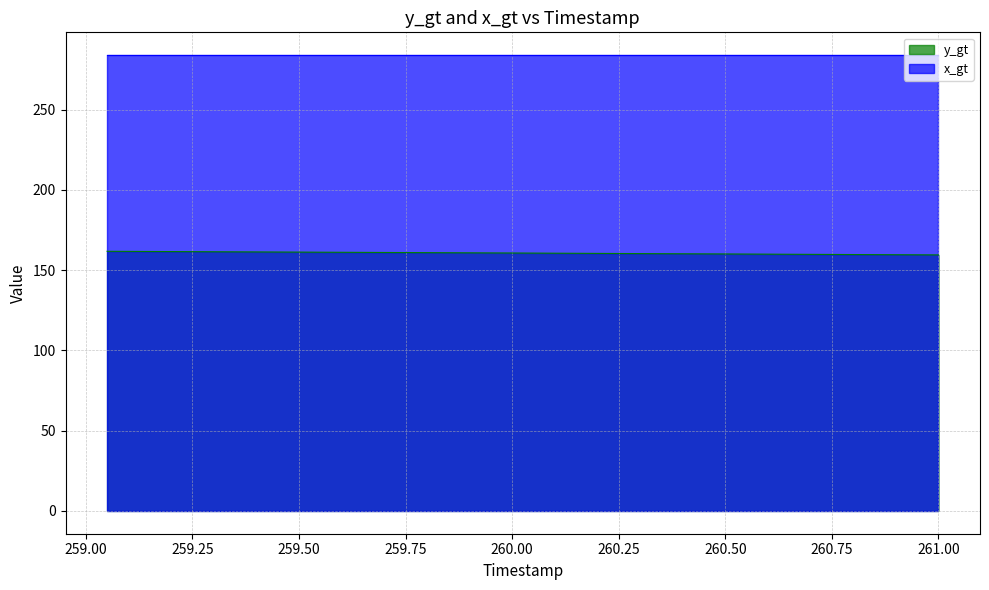

What is the value of the 15th point from the left?

161.0